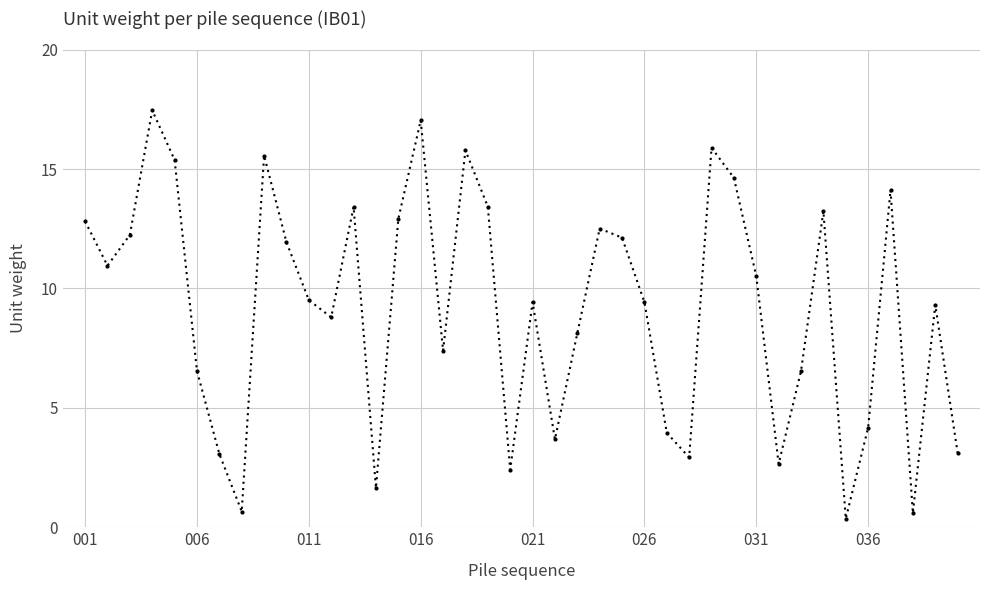

What is the smallest value displayed?

0.4